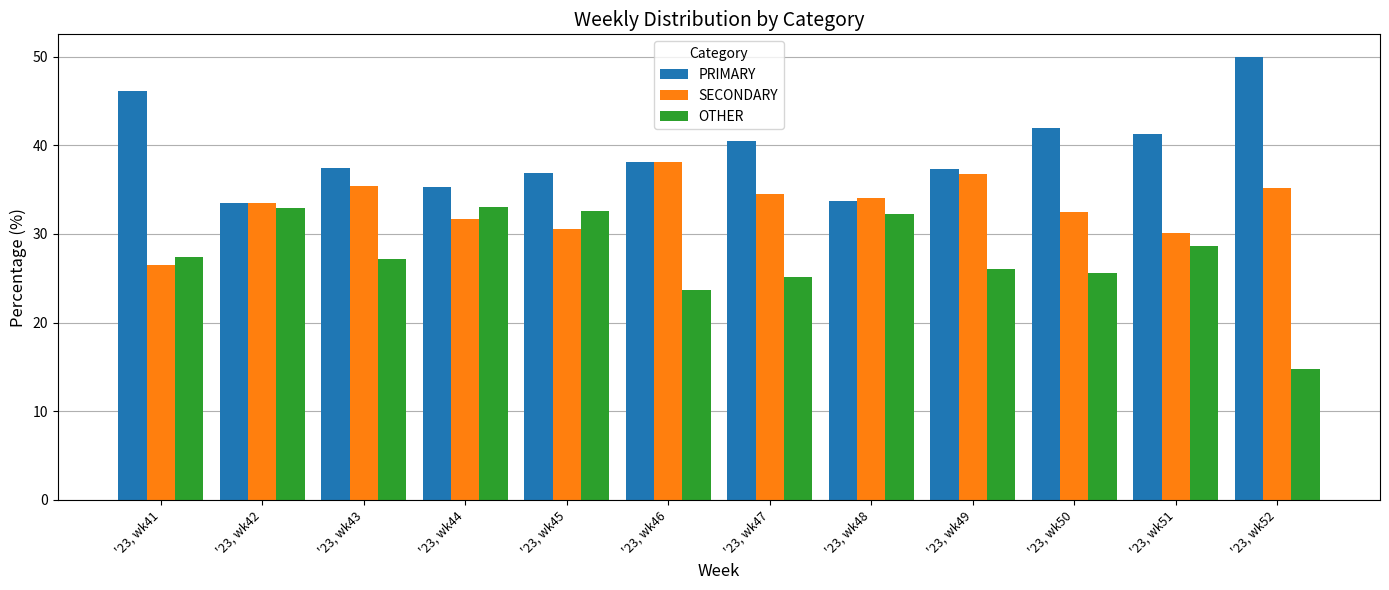

Does the chart contain any negative values?

No